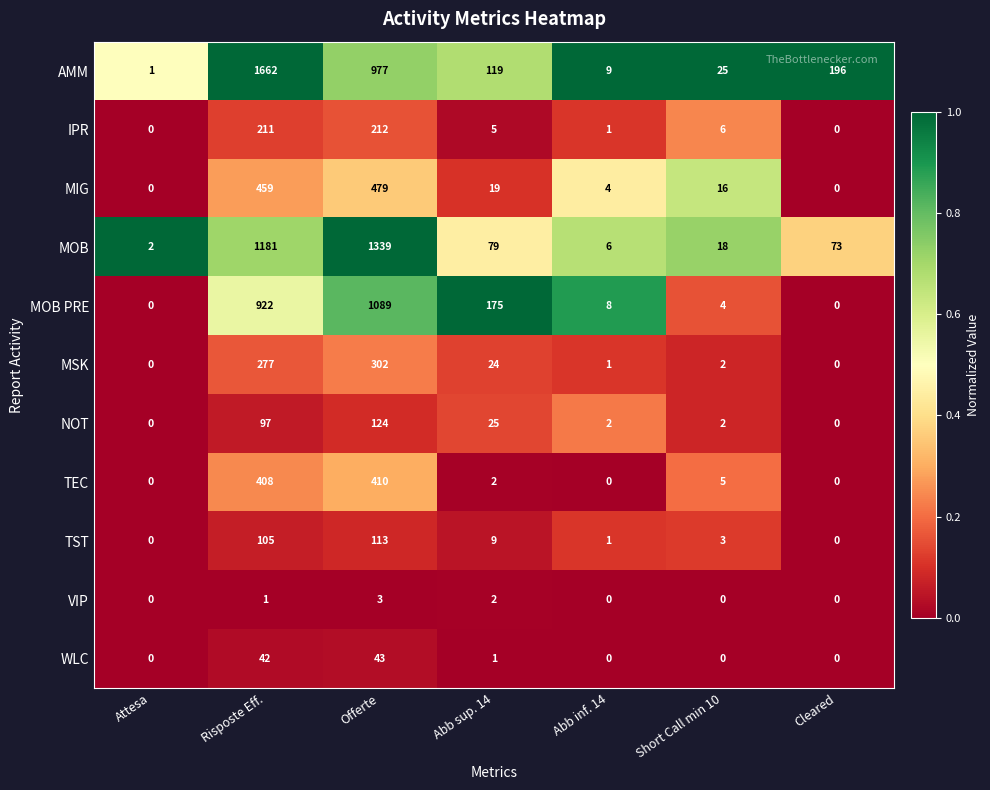

What is the difference between the highest and lowest values at Short Call min 10?

25